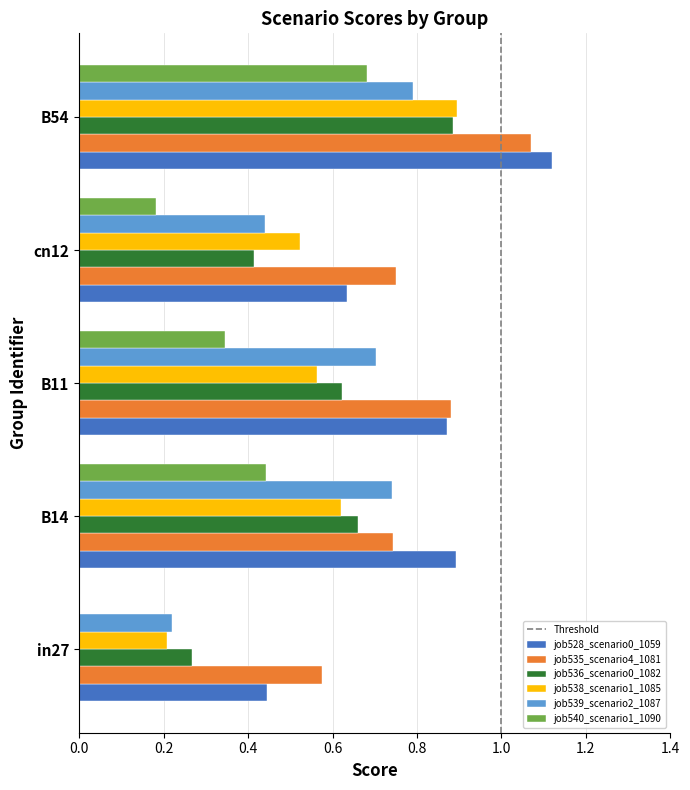

What is the sum of all job528_scenario0_1059 values?

4.0